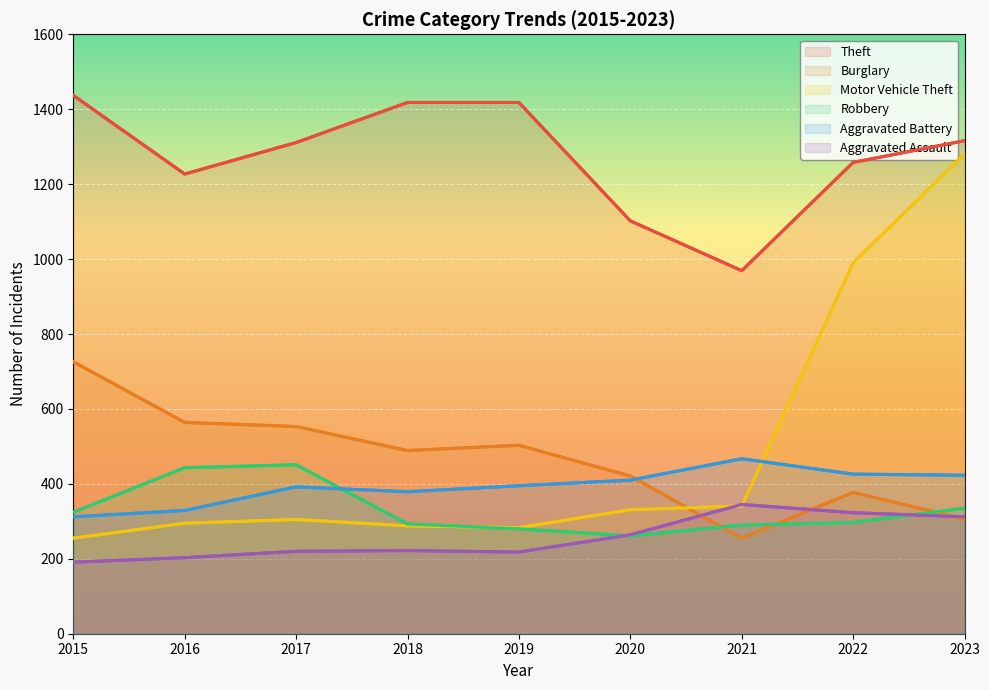

Reading left to right, what are all the values shown in this chart?

Theft: 1437	1227	1311	1418	1418	1102	969	1258	1316
Burglary: 726	564	553	489	503	421	255	377	306
Motor Vehicle Theft: 255	295	305	288	283	331	341	990	1281
Robbery: 324	443	451	293	280	261	290	297	335
Aggravated Battery: 312	329	392	379	395	410	467	426	423
Aggravated Assault: 191	203	220	222	218	264	345	323	312